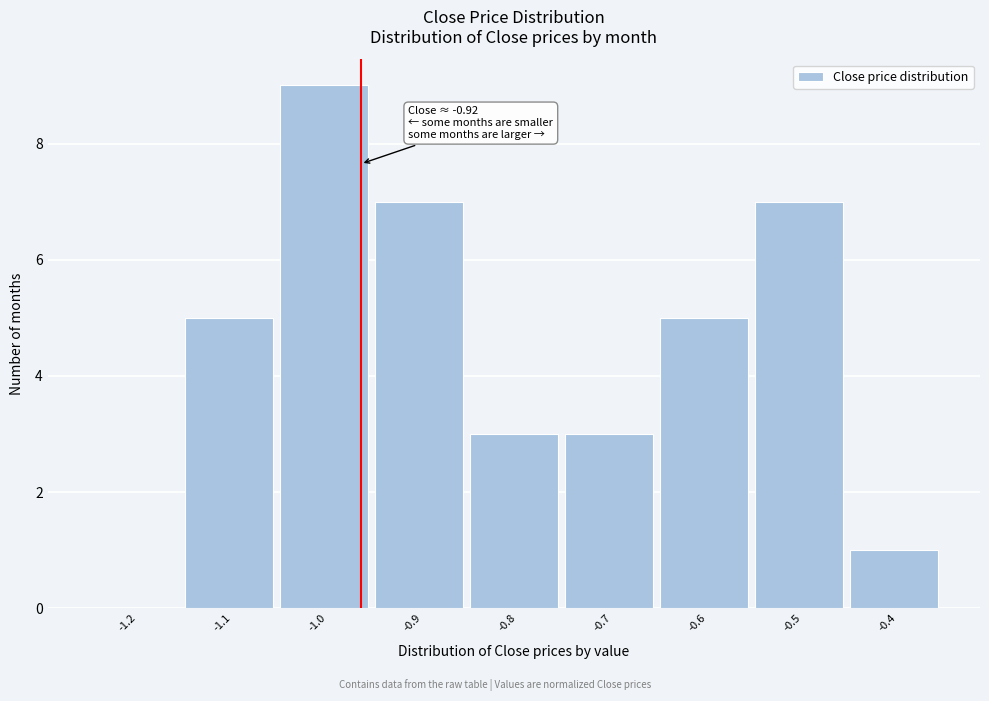

Reading left to right, extract all data points from this chart.

-1.2=0	-1.1=5	-1.0=9	-0.9=7	-0.8=3	-0.7=3	-0.6=5	-0.5=7	-0.4=1